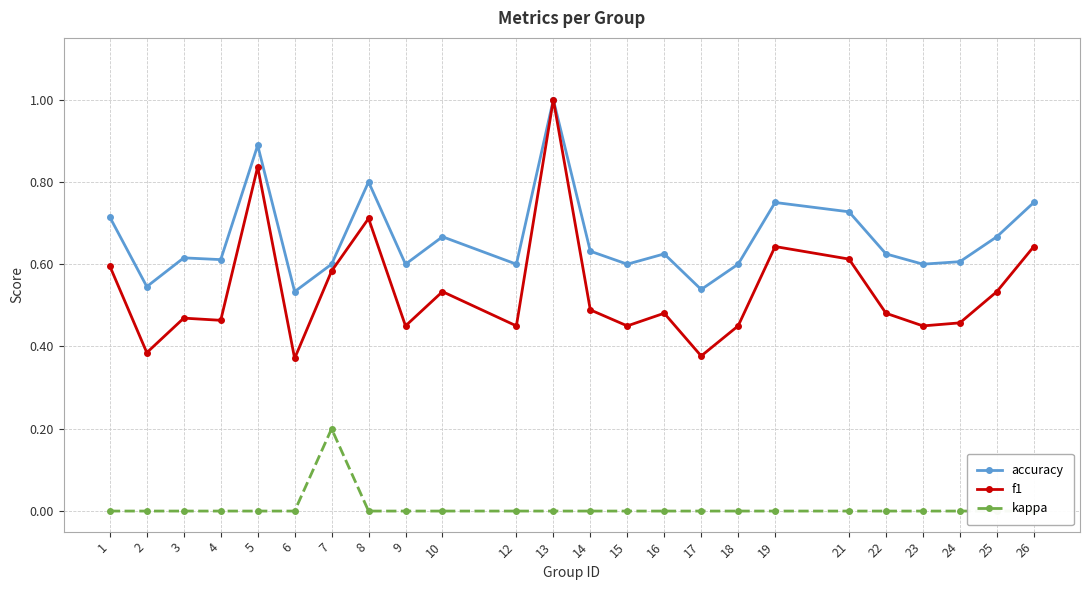

What is the sum of the accuracy values at 7 and 12?

1.2